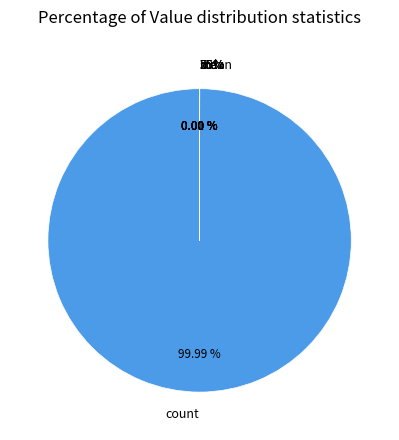

The std slice represents 6% of the pie. True or false?

False